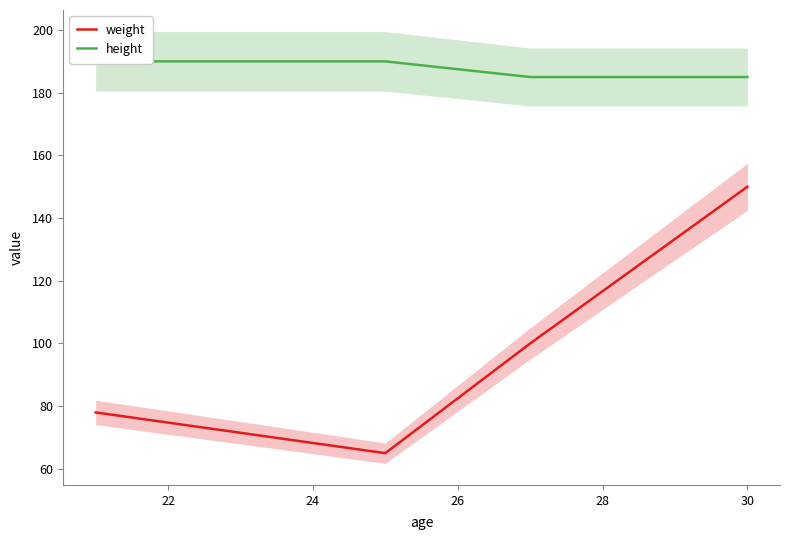

Which series has the largest total across all categories?

height